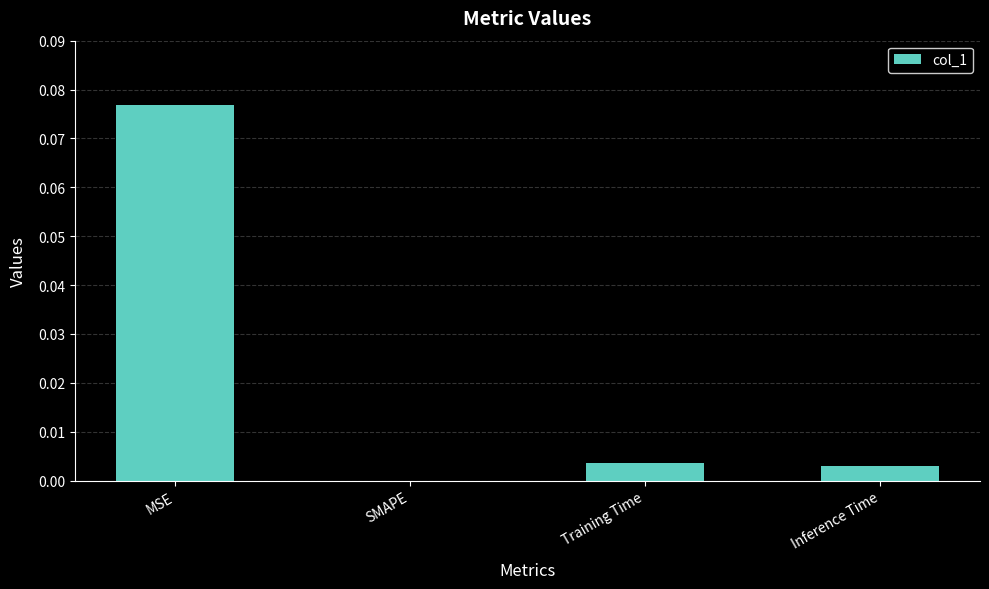

How many values are above zero?

3